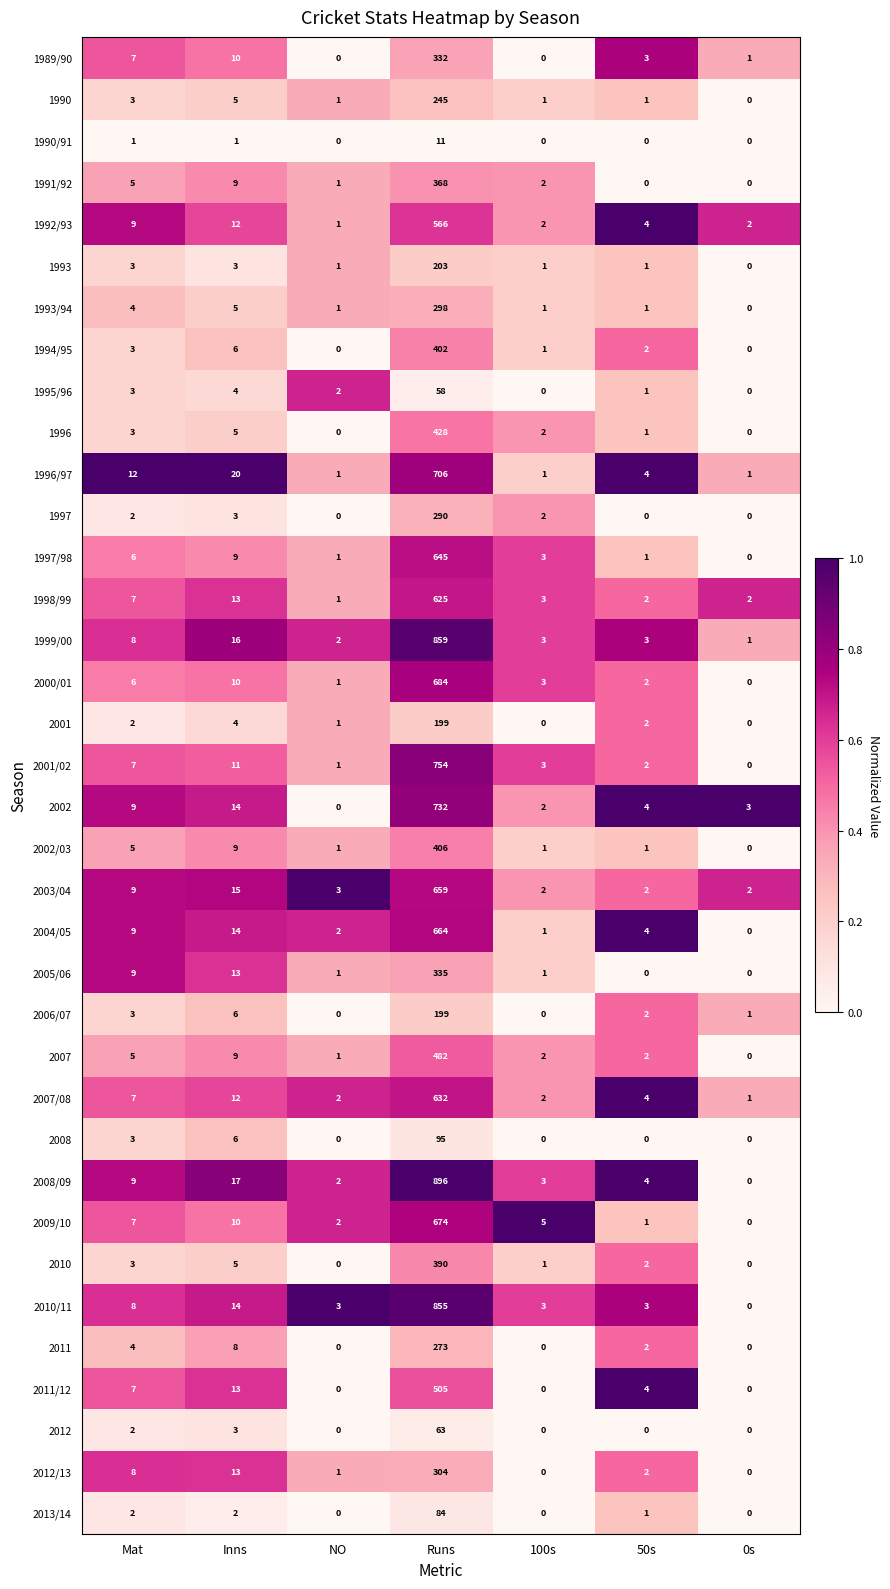

What is the highest value of the 1996 series?

428